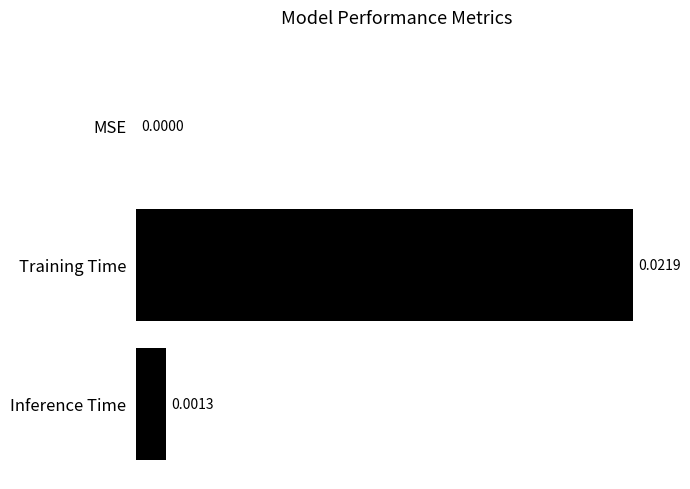

Between MSE and Training Time, which is larger?

Training Time